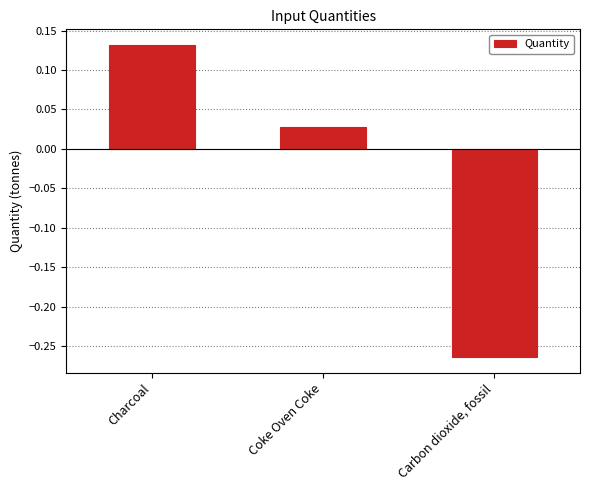

What is the difference between the values at Charcoal and Carbon dioxide, fossil?

0.4